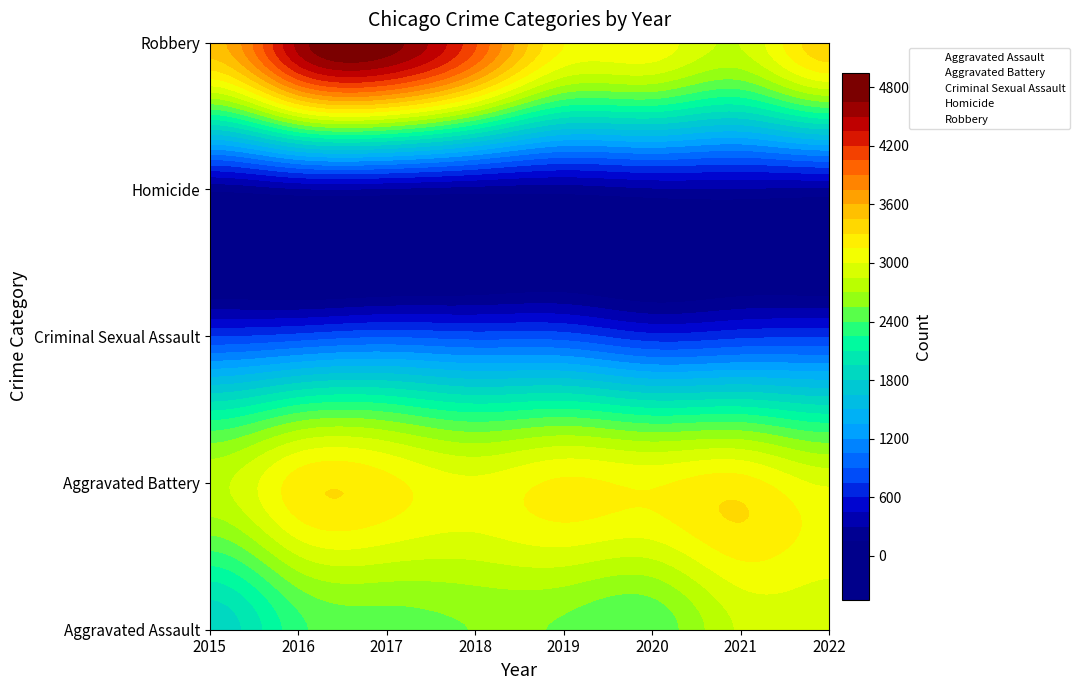

Is it true that Aggravated Battery equals 1 at 2018?

False